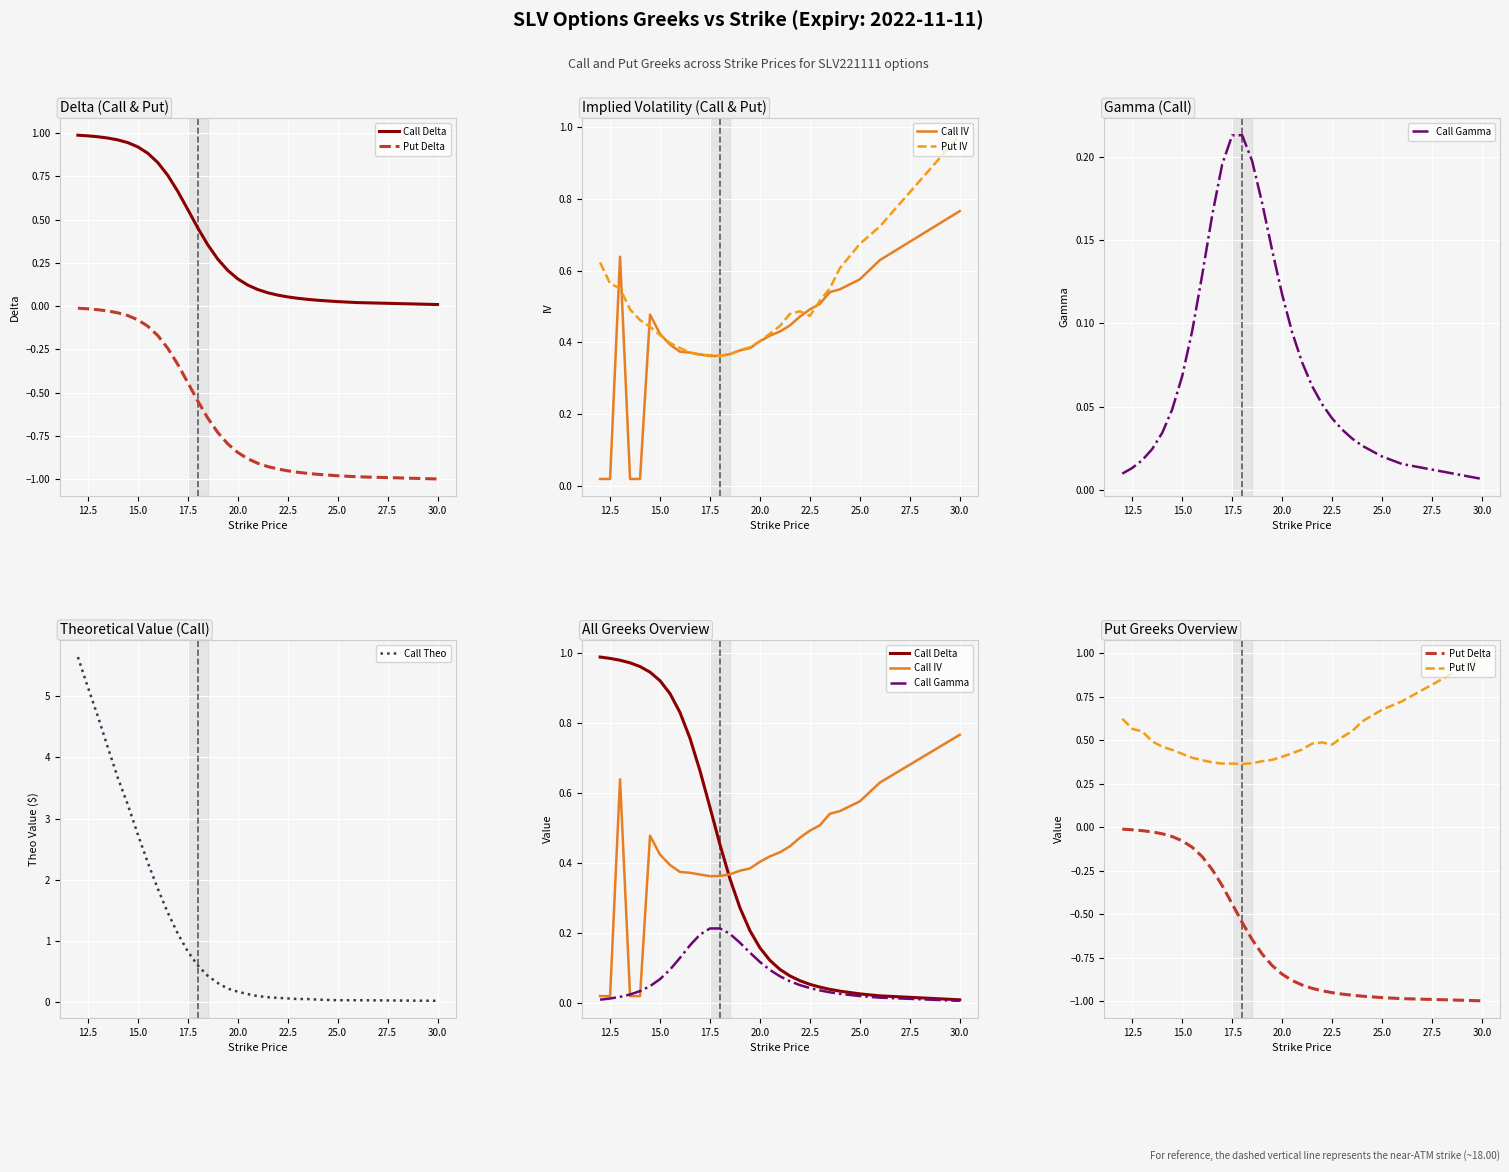

What is the average value of the Call Theo series?

1.4